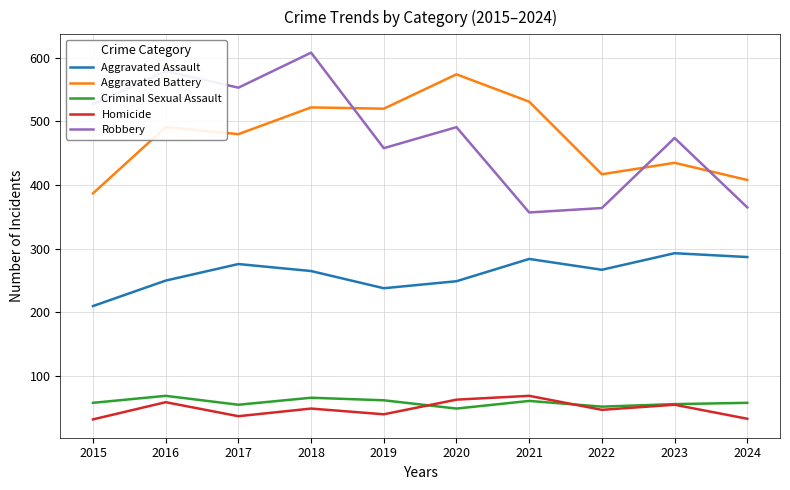

Where is the first local minimum for Aggravated Assault?

2019